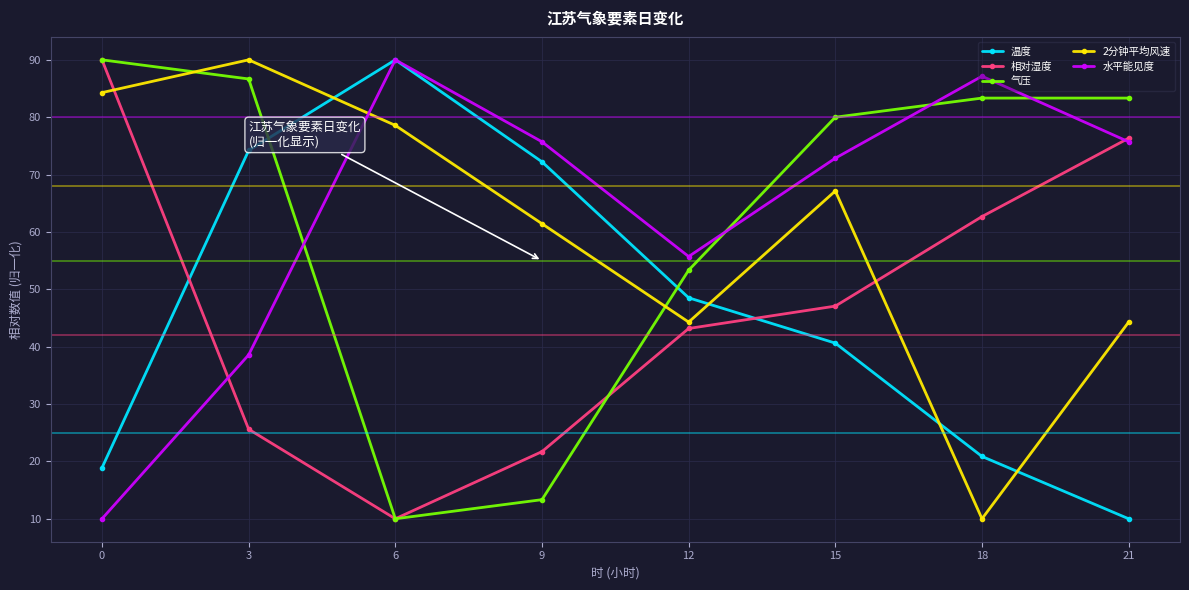

What is the difference between the 相对湿度 values at 0 and 6?

80.0